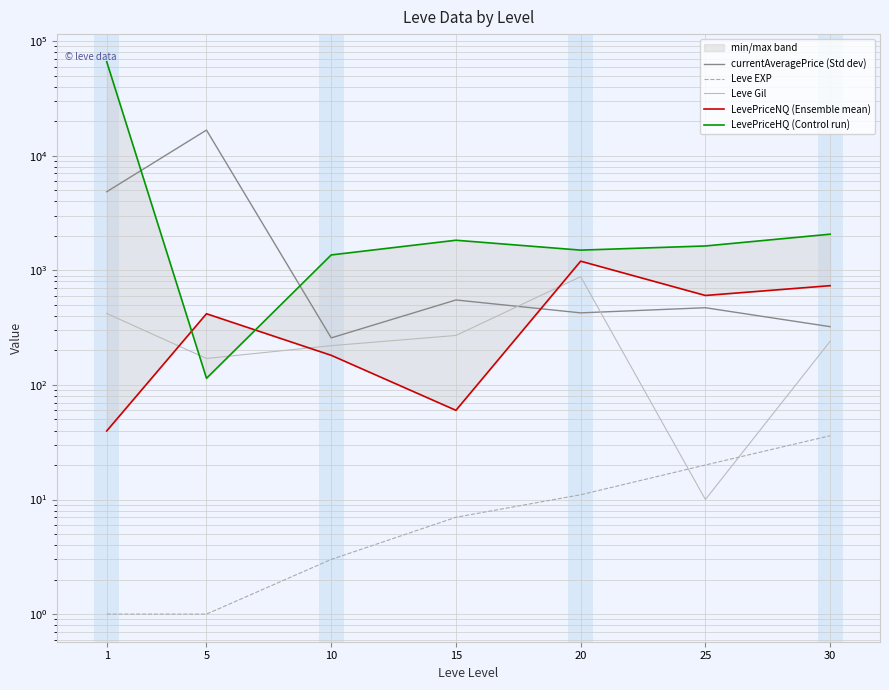

Reading left to right, extract all data points from this chart.

currentAveragePrice (Std dev): 4847.0	16734.0	257.2	550.9	425.2	471.4	322.2
Leve EXP: 1.0	1.0	3.0	7.0	11.0	20.0	36.0
Leve Gil: 420.0	170.0	220.0	270.0	880.0	10.0	240.0
LevePriceNQ (Ensemble mean): 39.6	417.8	181.2	60.0	1201.0	603.0	734.3
LevePriceHQ (Control run): 66065.4	114.2	1362.0	1829.7	1500.0	1630.6	2065.6